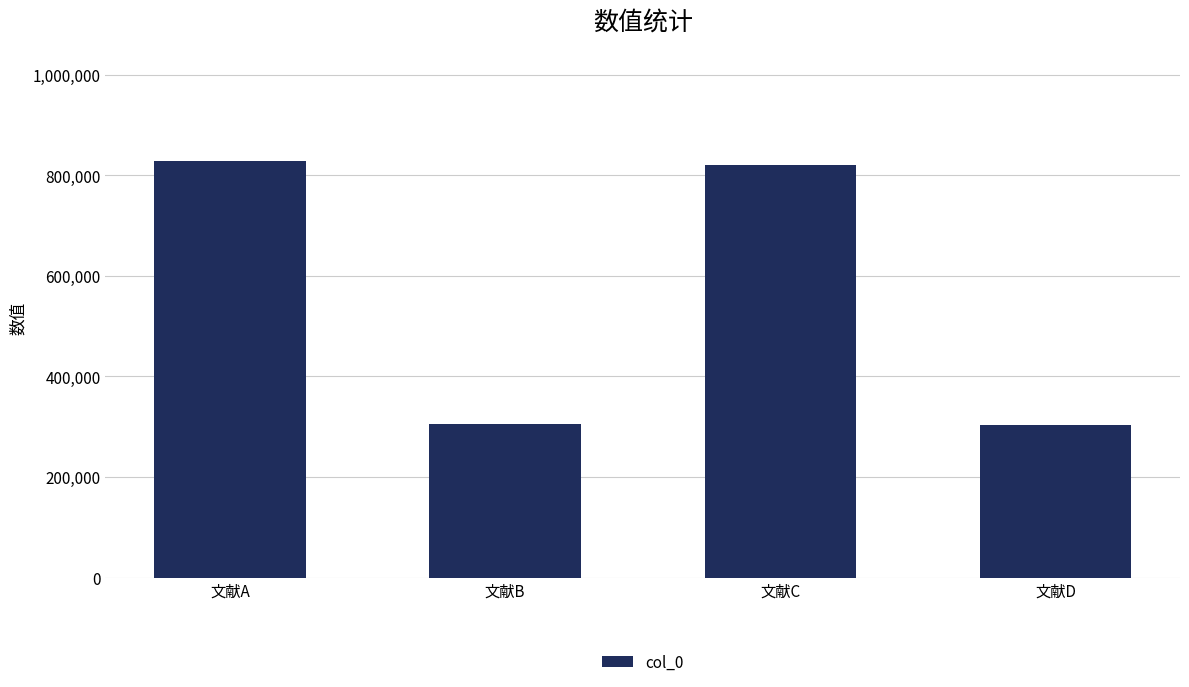

What is the sum of all values?

2257335